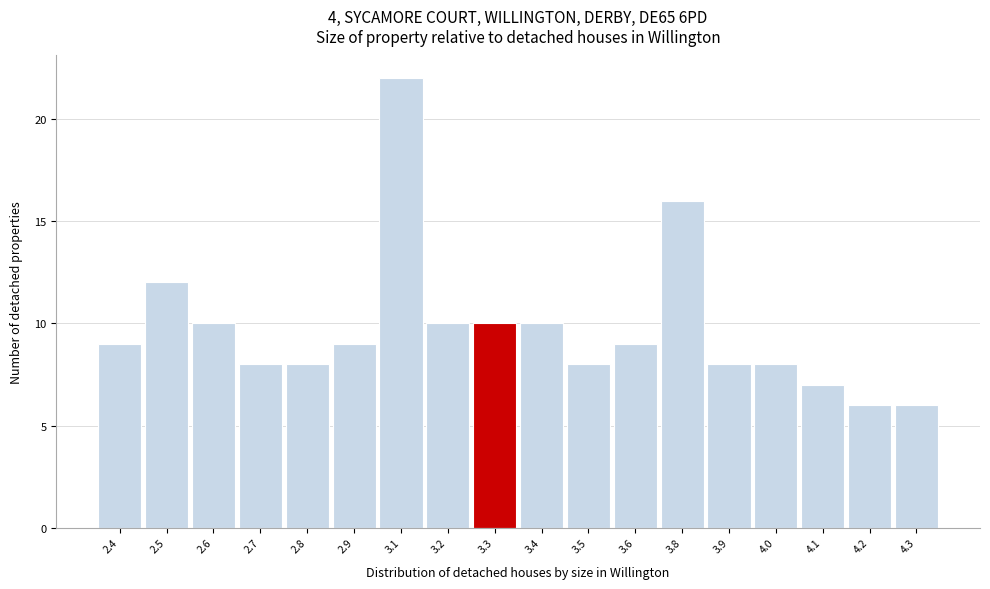

Reading left to right, extract all data points from this chart.

2.4=9	2.5=12	2.6=10	2.7=8	2.8=8	2.9=9	3.1=22	3.2=10	3.3=10	3.4=10	3.5=8	3.6=9	3.8=16	3.9=8	4.0=8	4.1=7	4.2=6	4.3=6